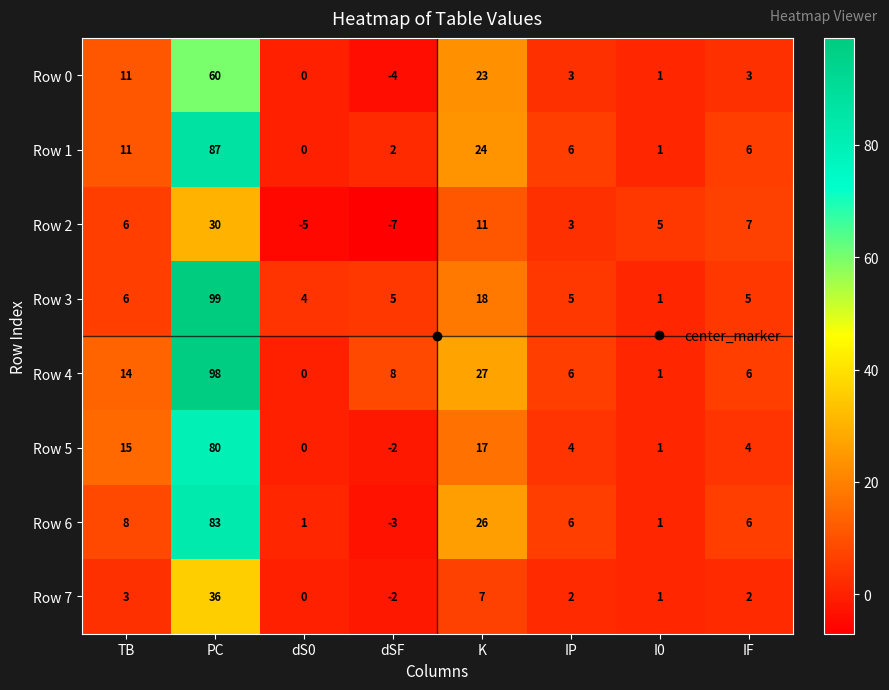

Which series has the largest total across all categories?

Row 4